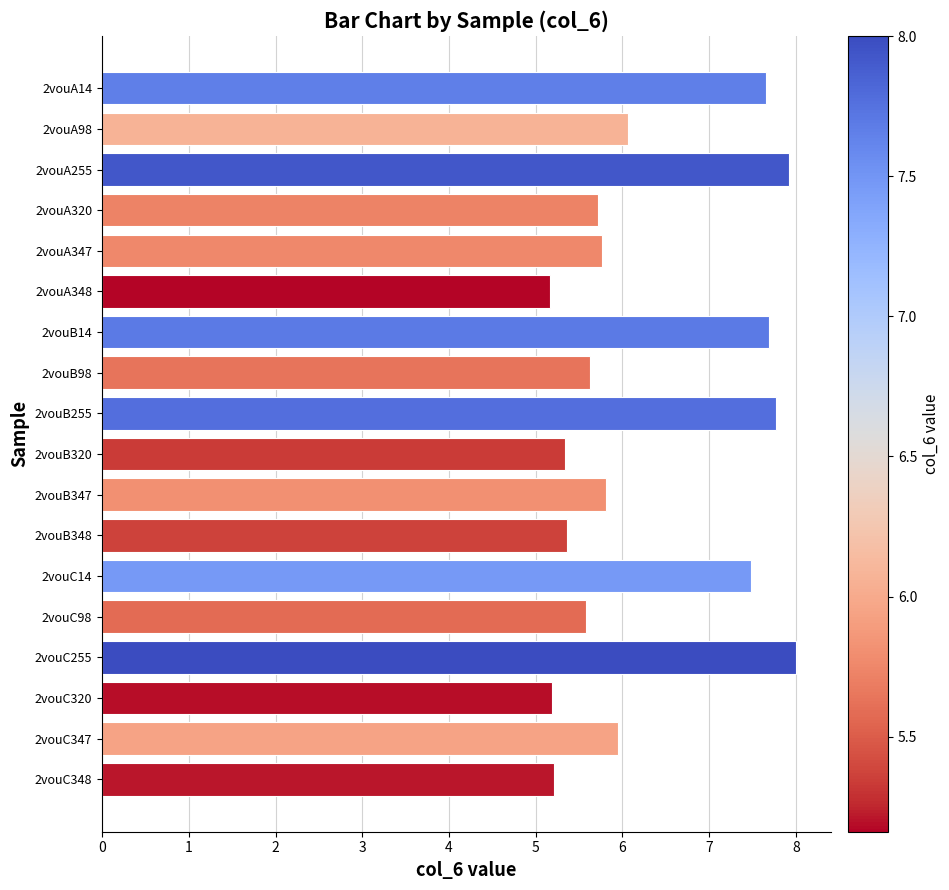

True or false: the data shows 5.8 at 2vouB347.

True